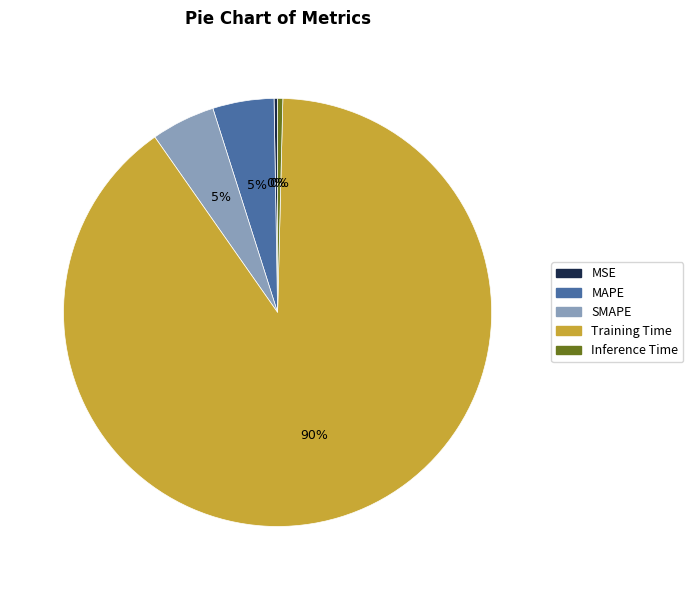

To the nearest percent, what is the difference between the largest and smallest slice percentages?

90%